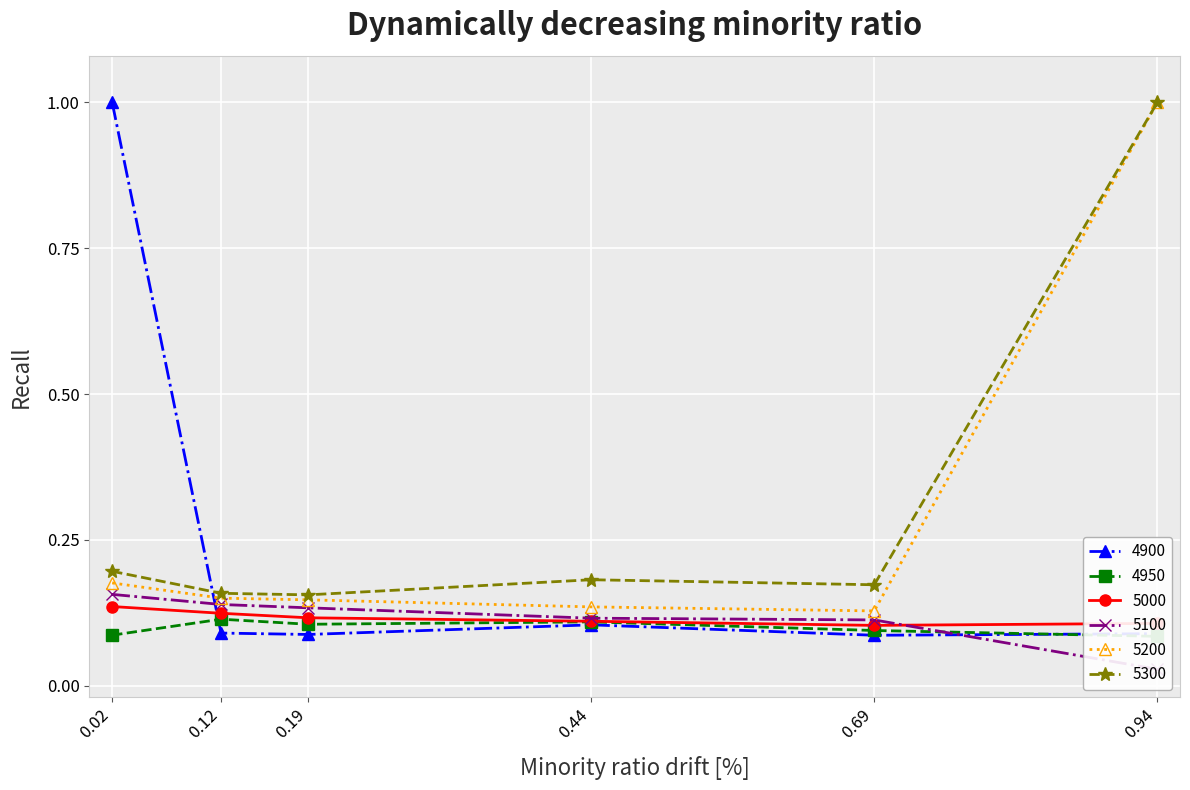

How many interior local peaks does the 4950 series have?

2